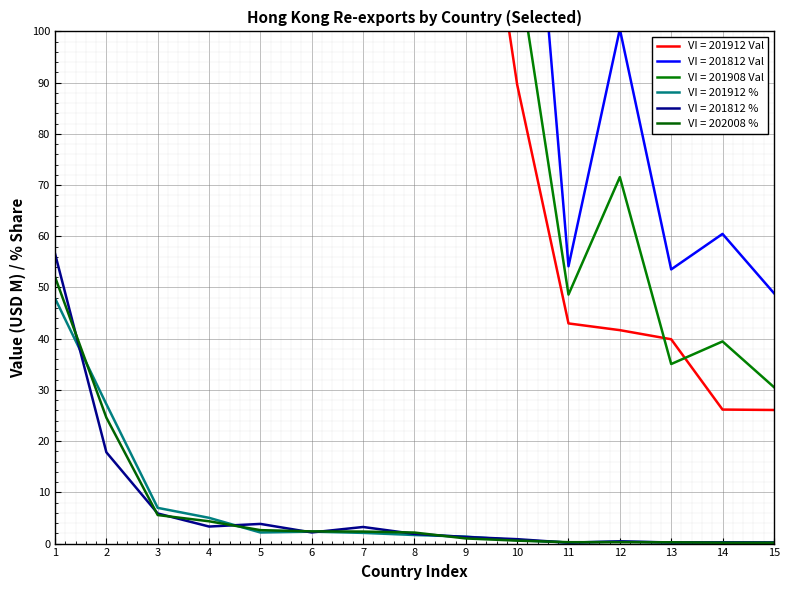

What is the highest value of the 201912 Value series?

12486.7